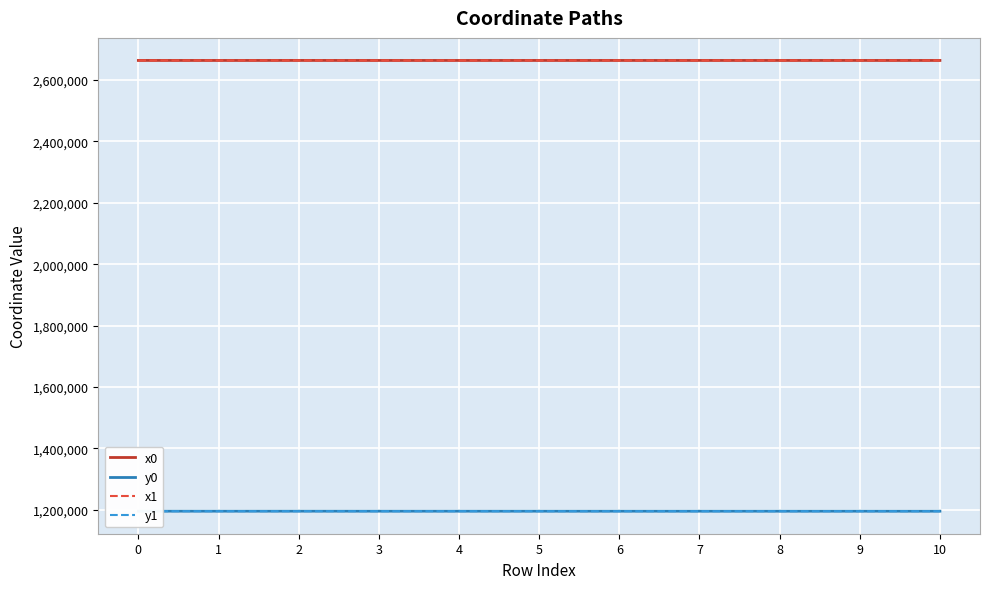

Read the y0 value at 3.

1195389.4